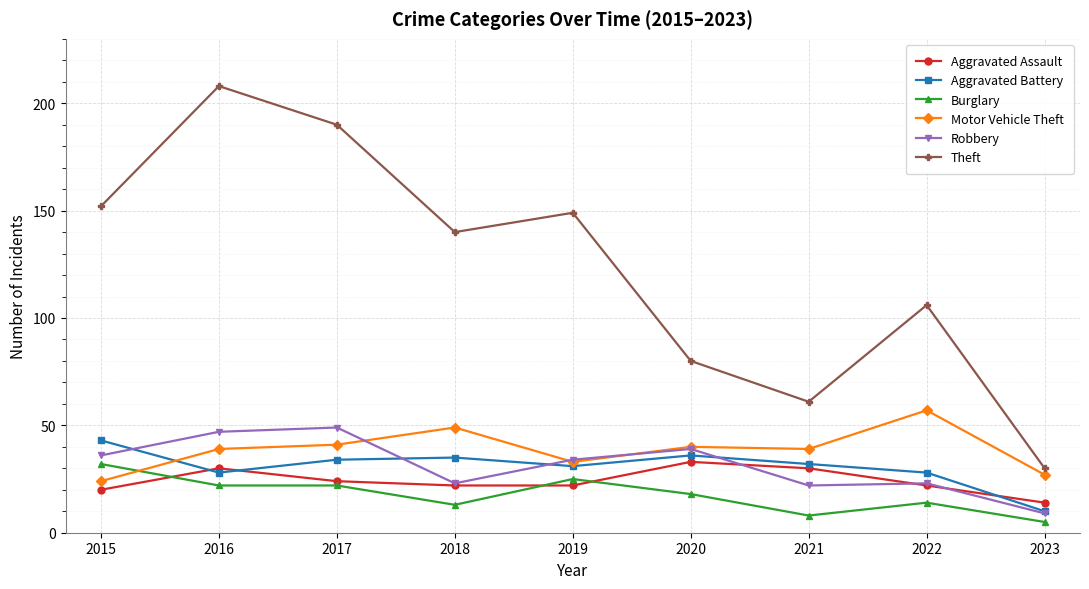

Does the chart have visible grid lines?

Yes